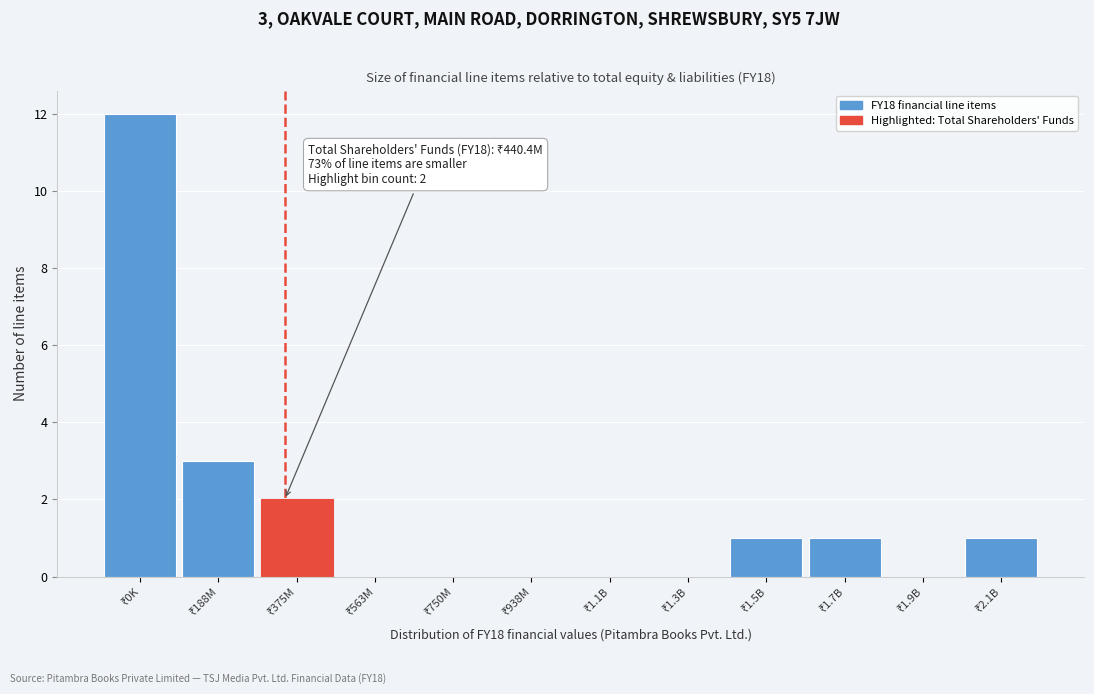

What is the sum of all values?

20